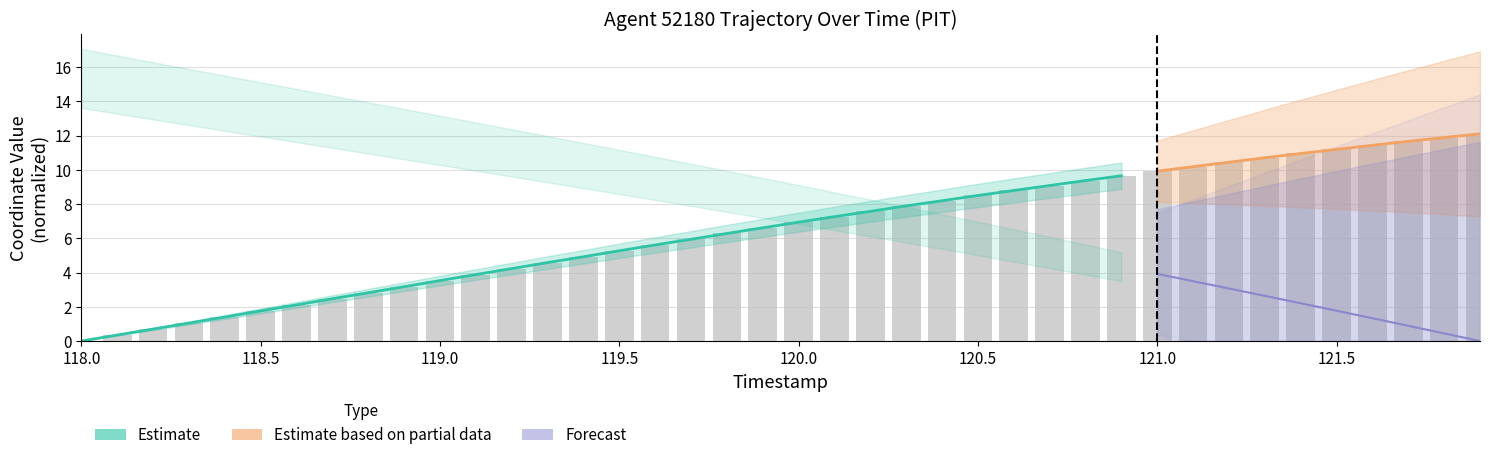

What is the difference between the values at 119.0 and 118.5?

1.8